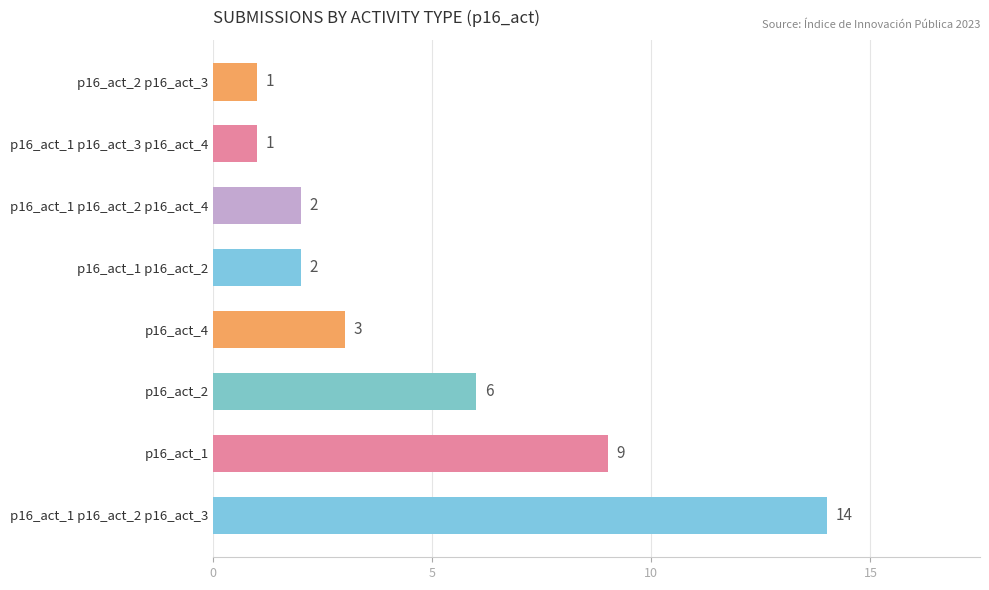

Between p16_act_1 p16_act_3 p16_act_4 and p16_act_1, which is larger?

p16_act_1